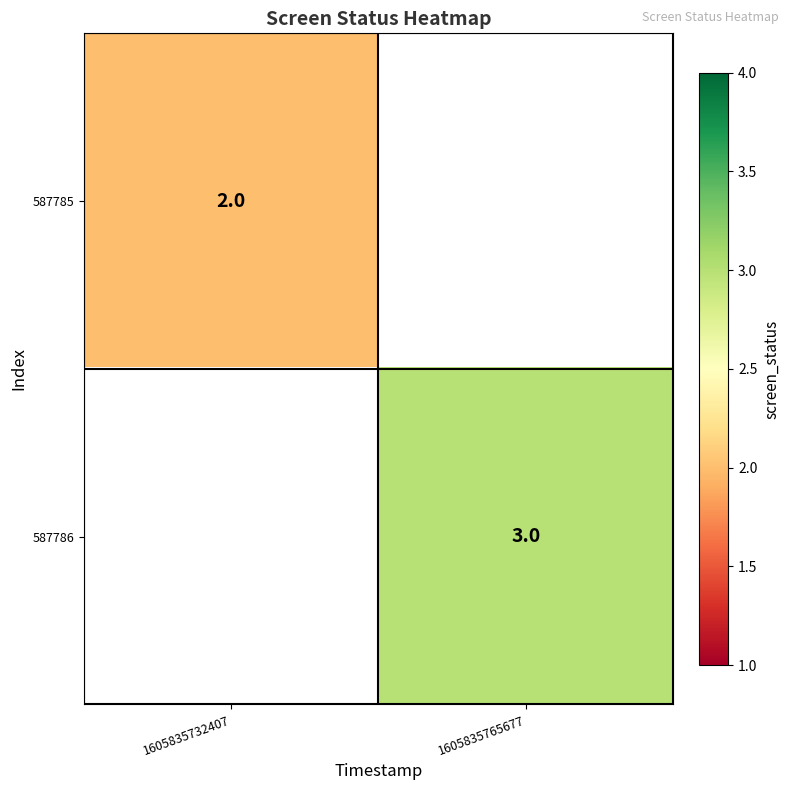

The value of 587785 at 1605835732407 is 1. True or false?

False